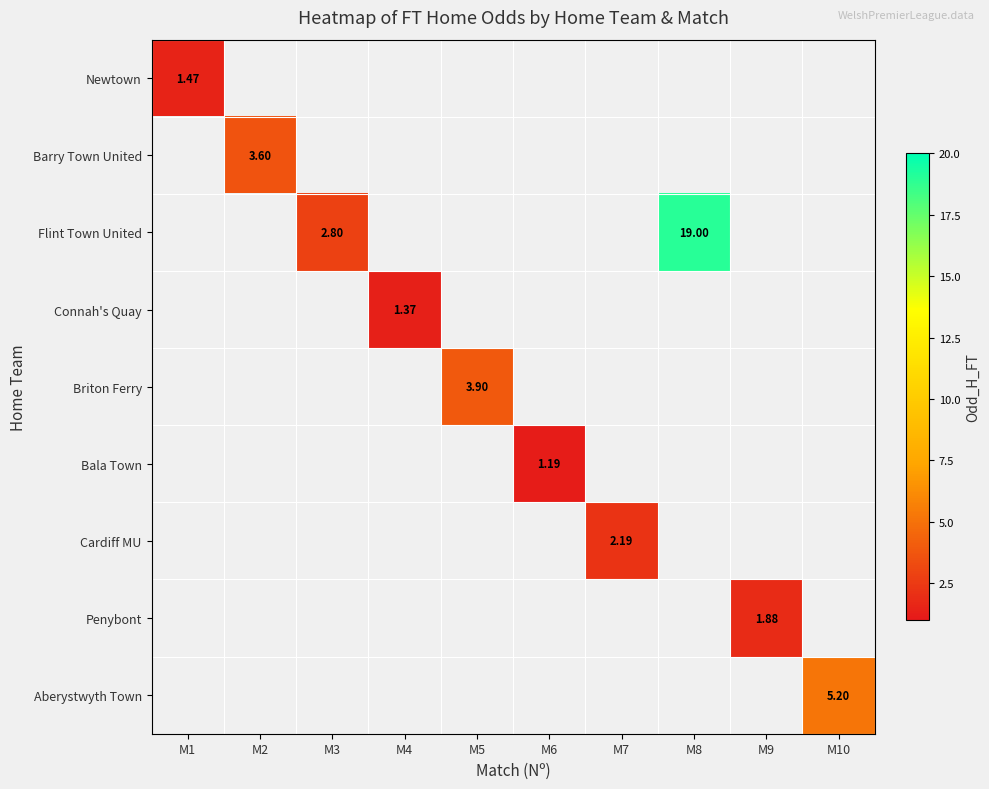

What is the maximum value shown in the chart?

19.0